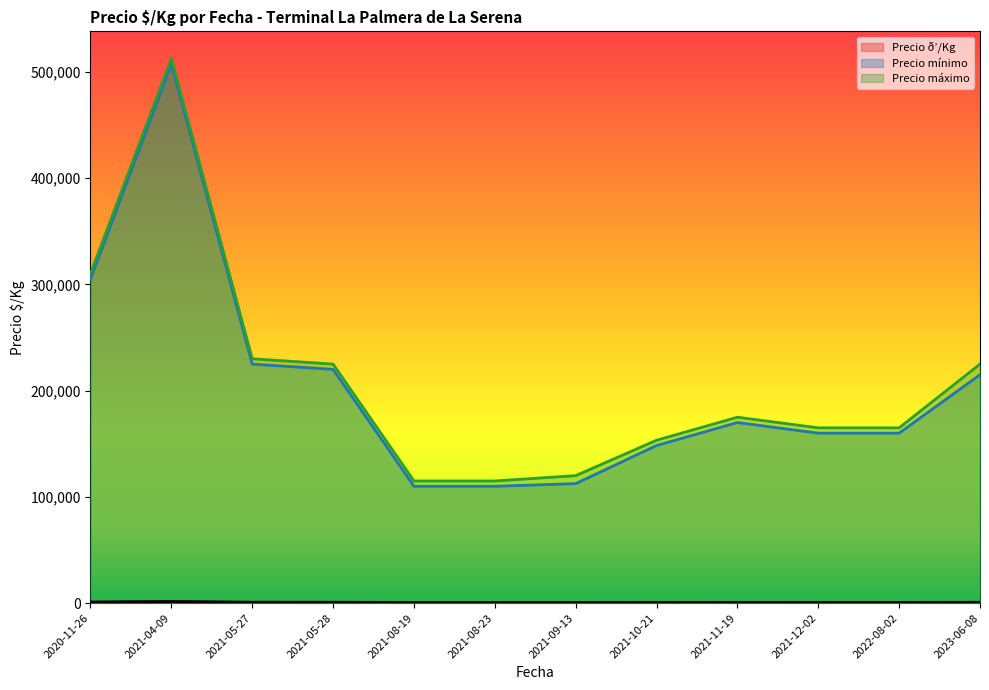

What is the maximum value shown in the chart?

512500.0